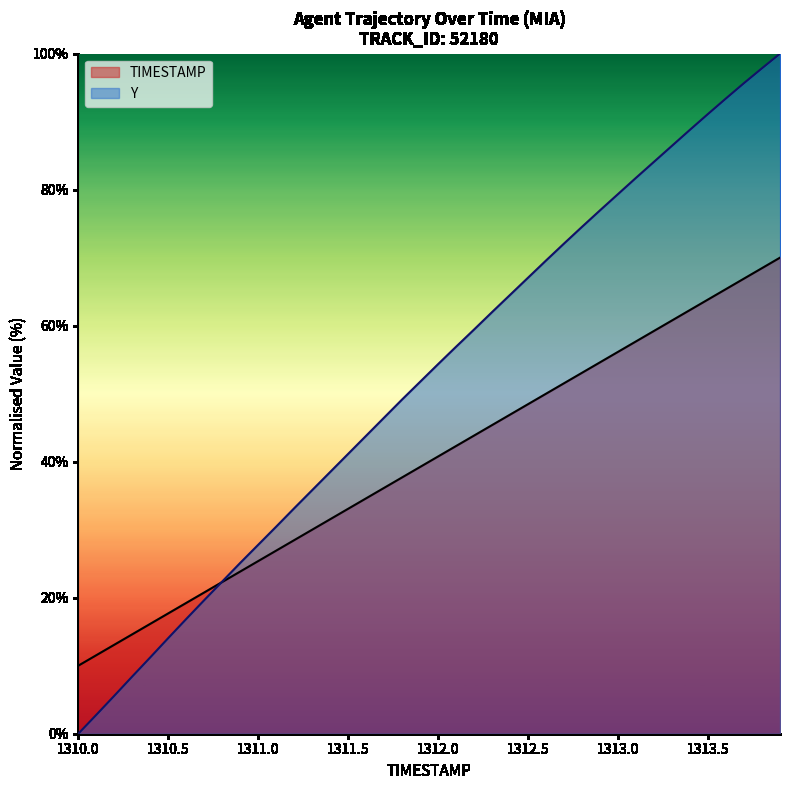

Rank the series at 1311.2 from highest to lowest value.

Y, TIMESTAMP